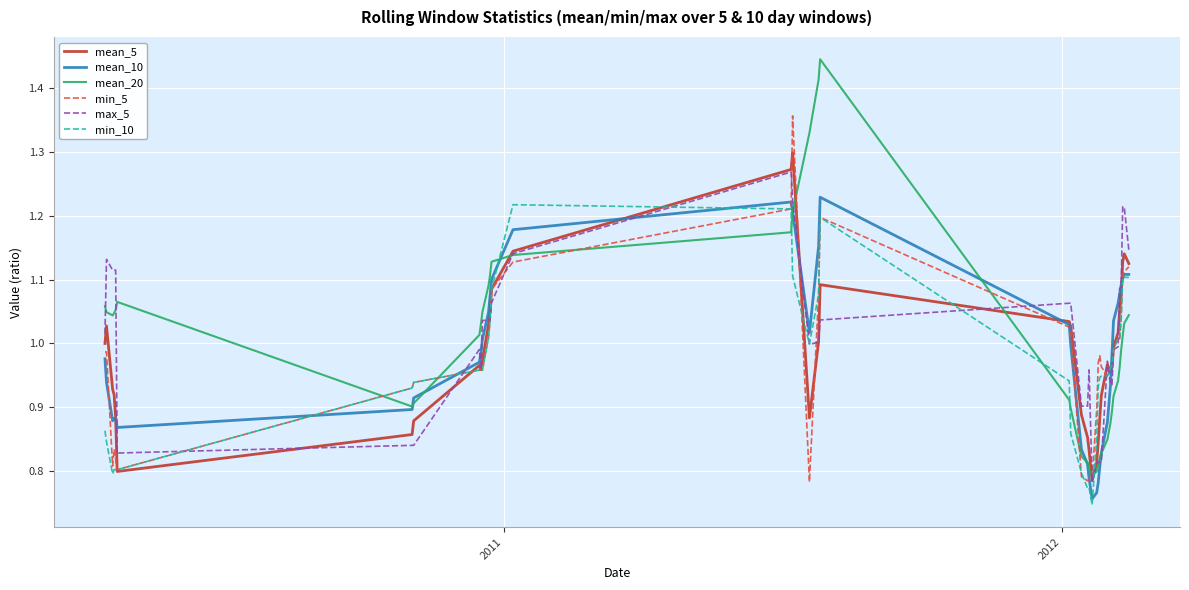

Which series has the largest range (max minus min)?

mean_20